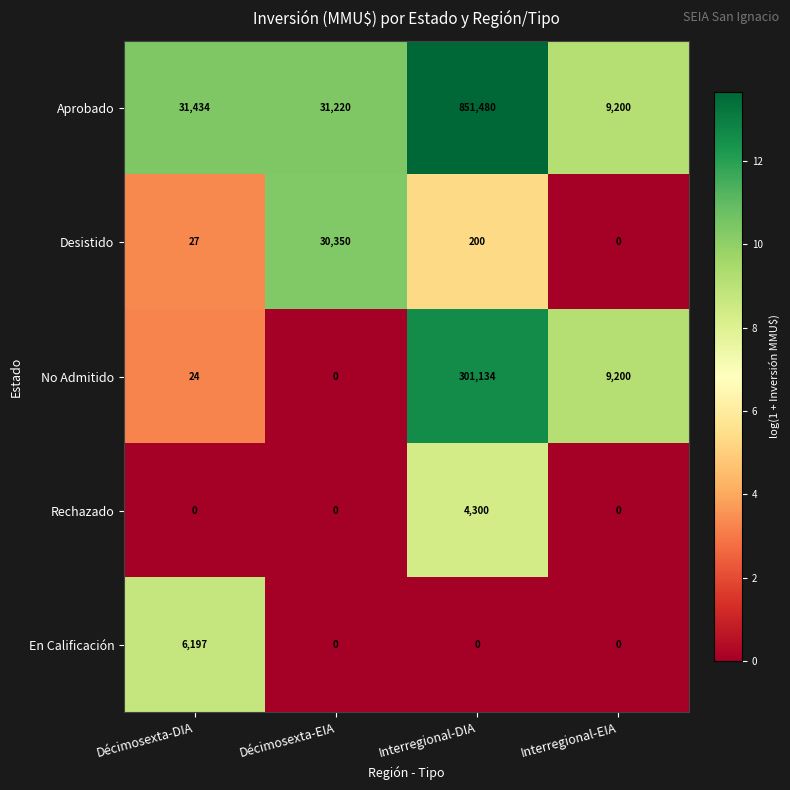

Rank the series by their maximum value, from highest to lowest.

Aprobado, No Admitido, Desistido, En Calificación, Rechazado